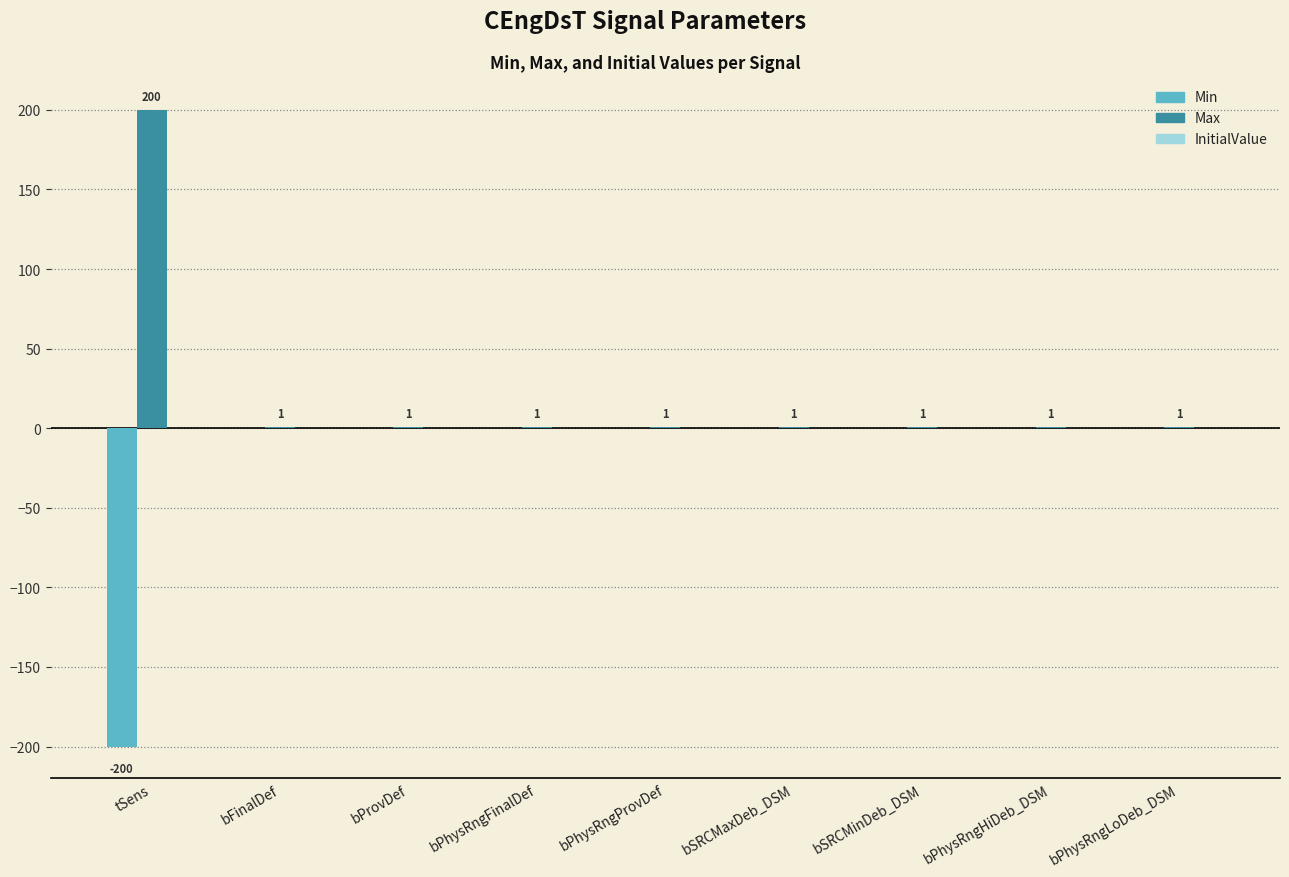

What is the sum of the Max values at tSens and bSRCMinDeb_DSM?

201